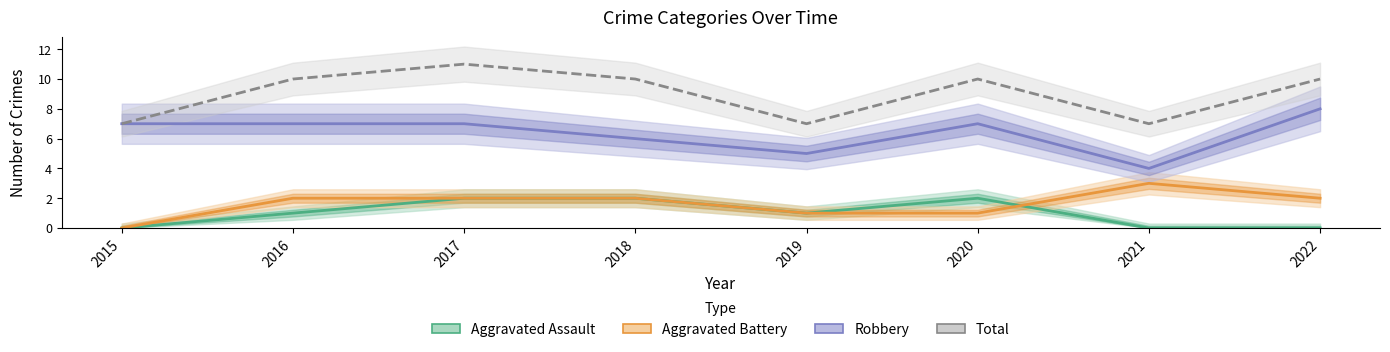

True or false: Total and Aggravated Battery intersect in this chart.

False